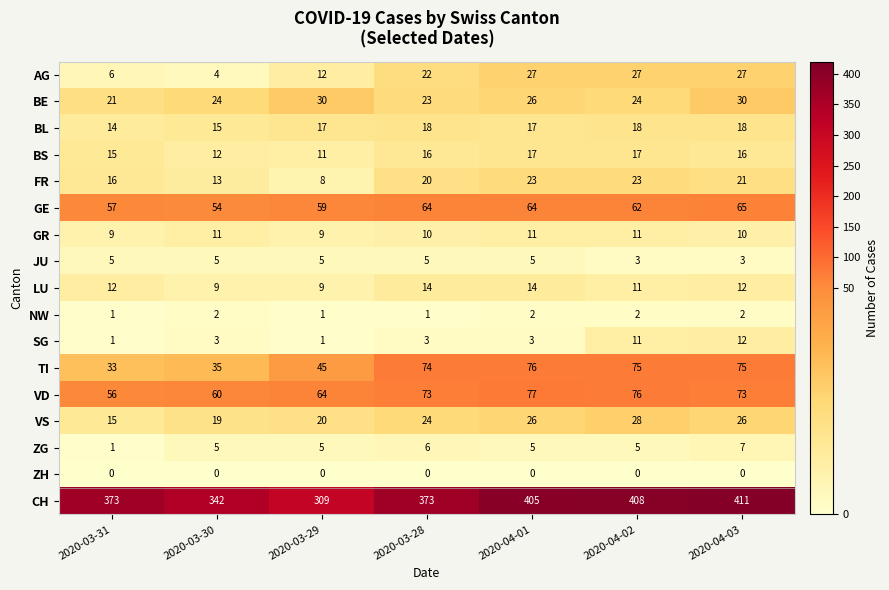

Between 2020-03-30 and 2020-03-28, which series saw the biggest shift?

TI